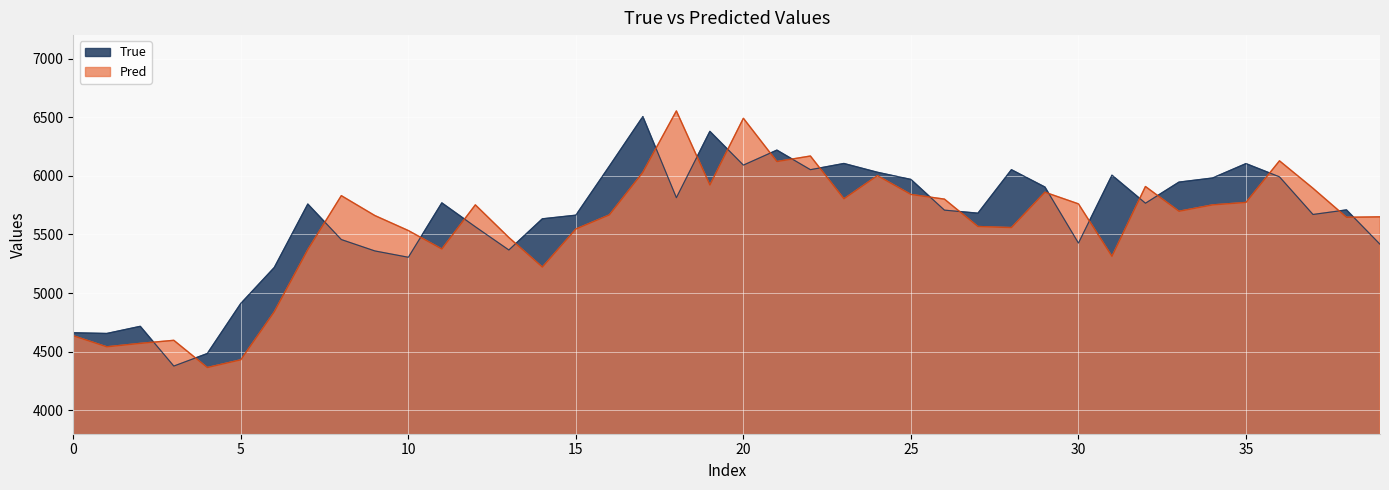

What is the maximum value for True?

6505.0